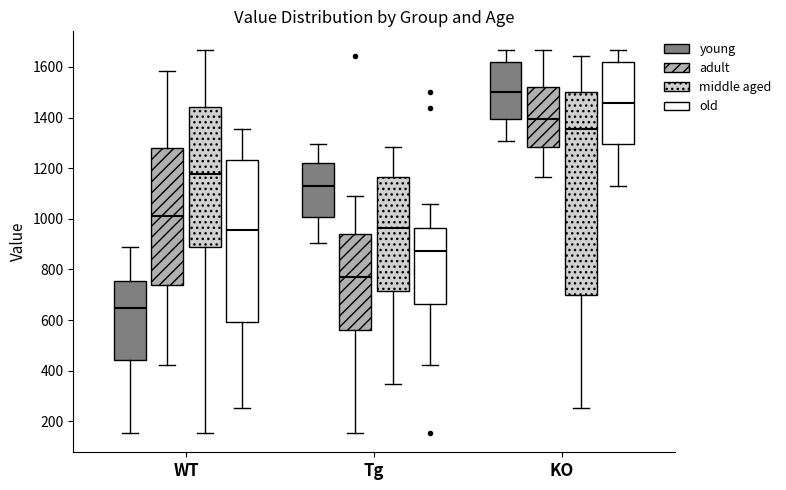

Reading left to right, read every box against the y-axis: the position of its median line, the range the box covers, and the ends of its whiskers. The values are not printed on the chart, so give them approximately, as read against the axis.

WT (young): median 640, box 440 to 760, whiskers 160 to 880
WT (adult): median 1020, box 740 to 1280, whiskers 420 to 1580
WT (middle aged): median 1180, box 900 to 1440, whiskers 160 to 1660
WT (old): median 960, box 600 to 1240, whiskers 260 to 1360
Tg (young): median 1140, box 1000 to 1220, whiskers 900 to 1300
Tg (adult): median 760, box 560 to 940, whiskers 160 to 1080
Tg (middle aged): median 960, box 720 to 1160, whiskers 340 to 1280
Tg (old): median 880, box 660 to 960, whiskers 420 to 1060
KO (young): median 1500, box 1400 to 1620, whiskers 1300 to 1660
KO (adult): median 1400, box 1280 to 1520, whiskers 1160 to 1660
KO (middle aged): median 1360, box 700 to 1500, whiskers 260 to 1640
KO (old): median 1460, box 1300 to 1620, whiskers 1140 to 1660